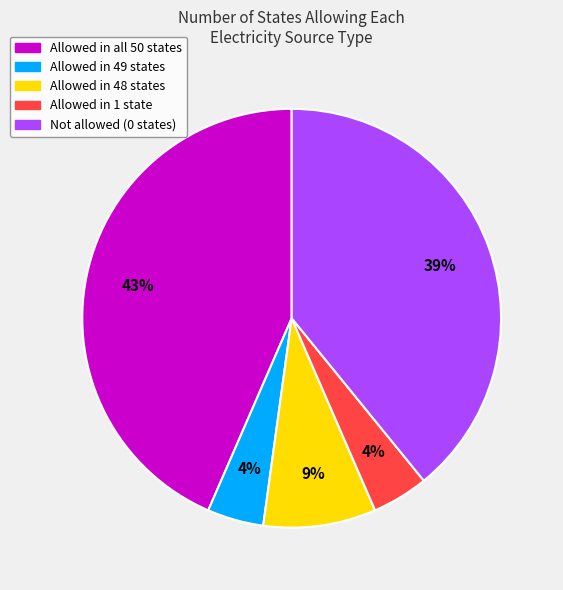

Does any single category account for the majority?

No